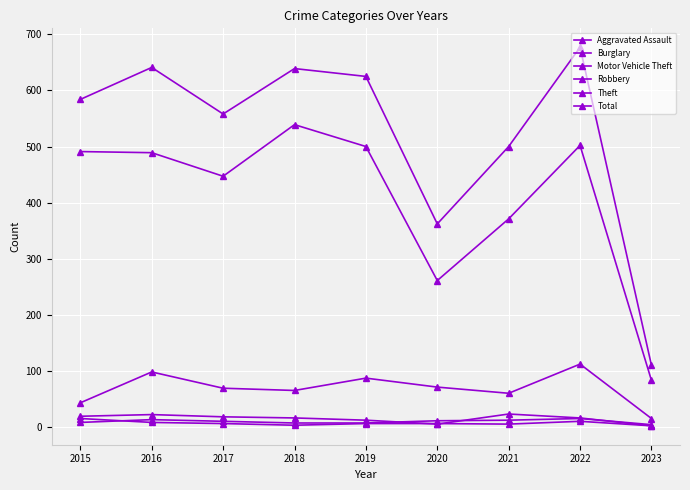

Does the chart have visible grid lines?

Yes